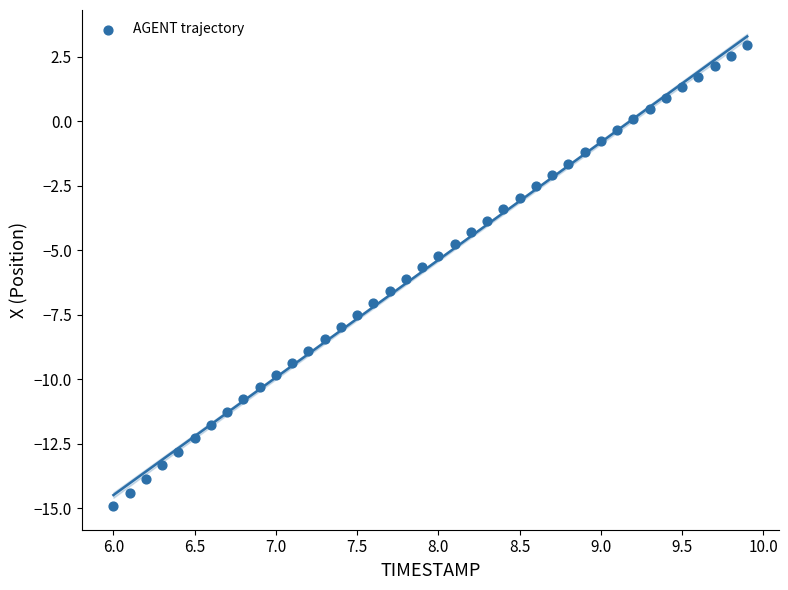

What is the range of Y values (max minus min)?

17.9